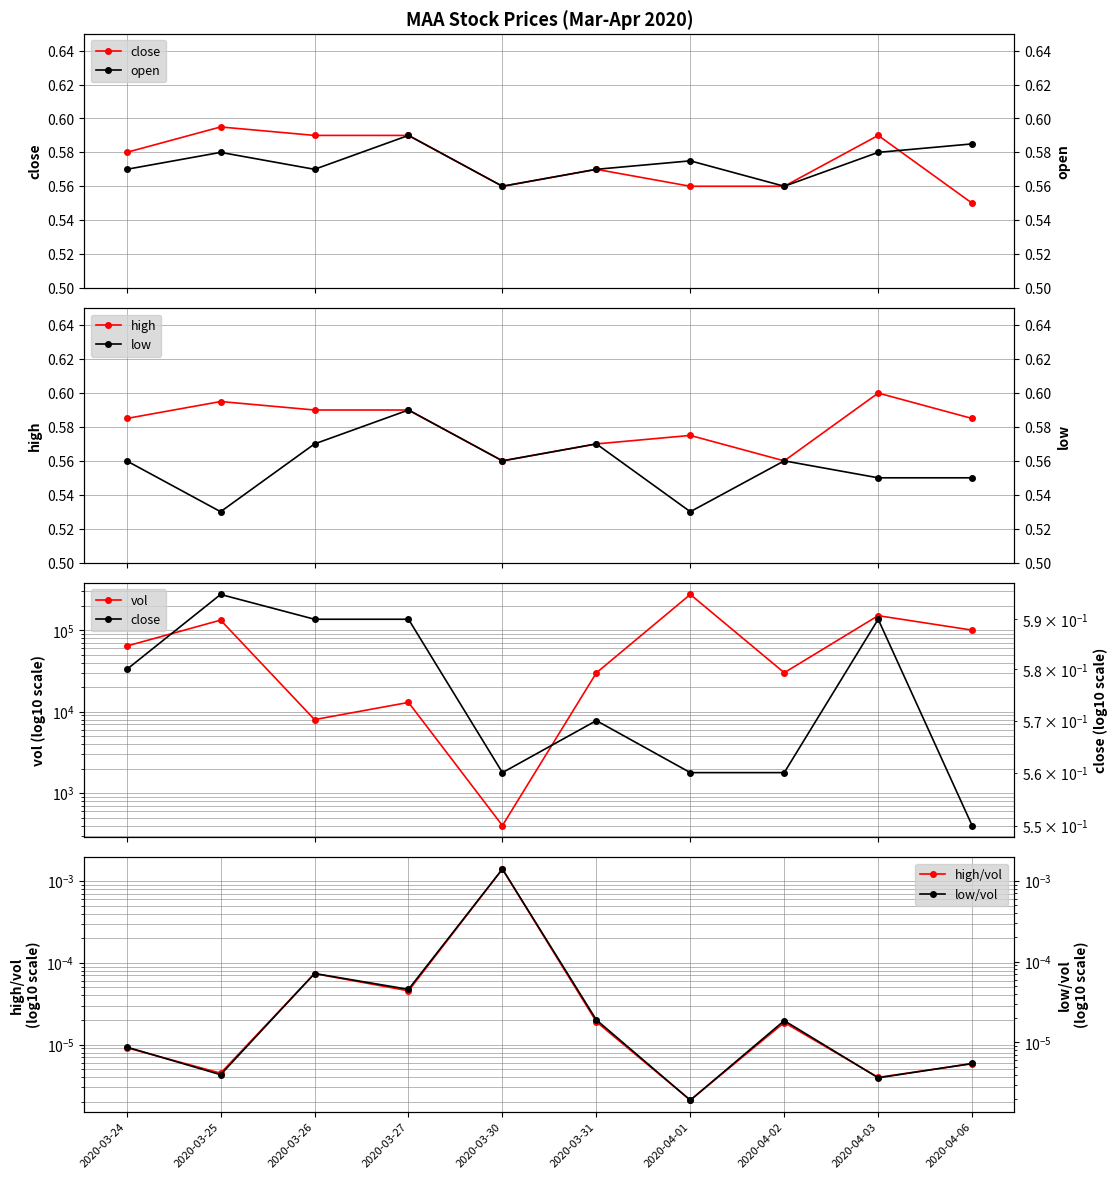

True or false: open and low cross at least once.

False